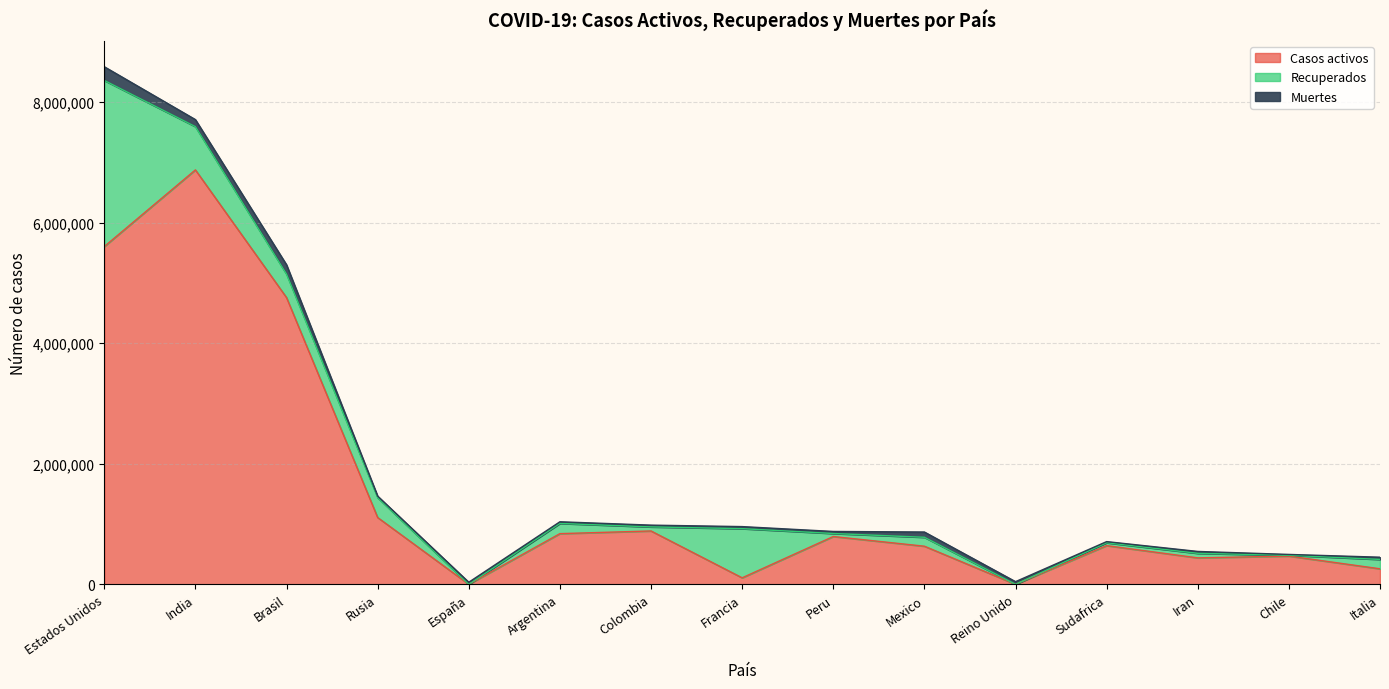

Which series changed the most between Brasil and Iran?

Casos activos